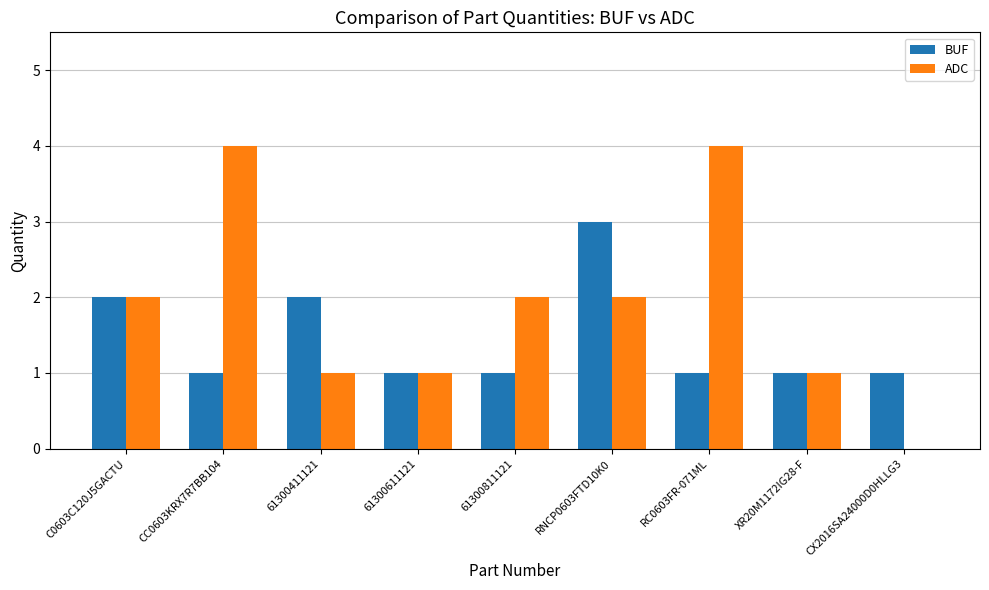

Between 61300811121 and XR20M1172IG28-F, which series saw the biggest shift?

ADC